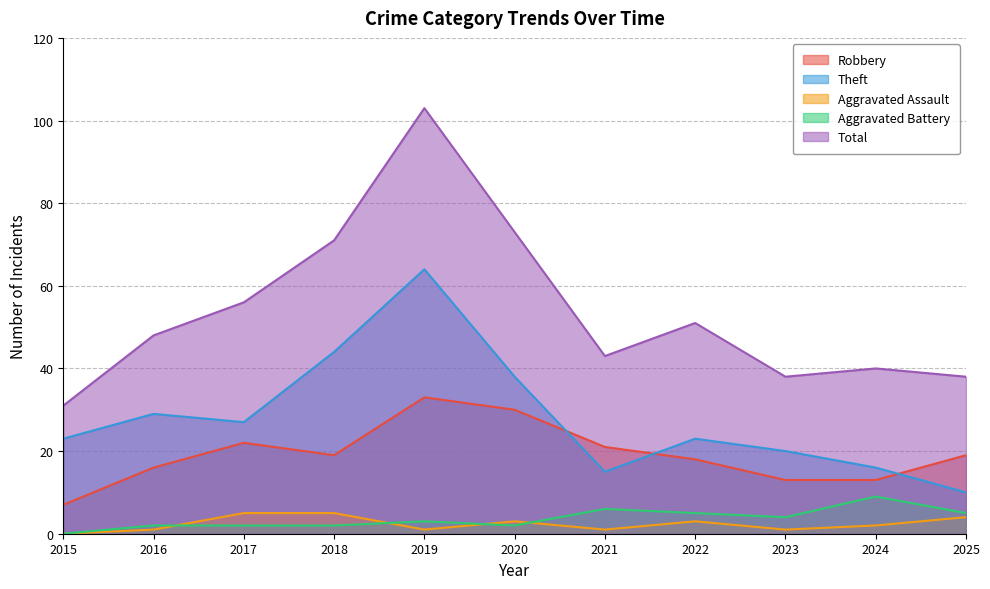

What is the lowest value of the Theft series?

10